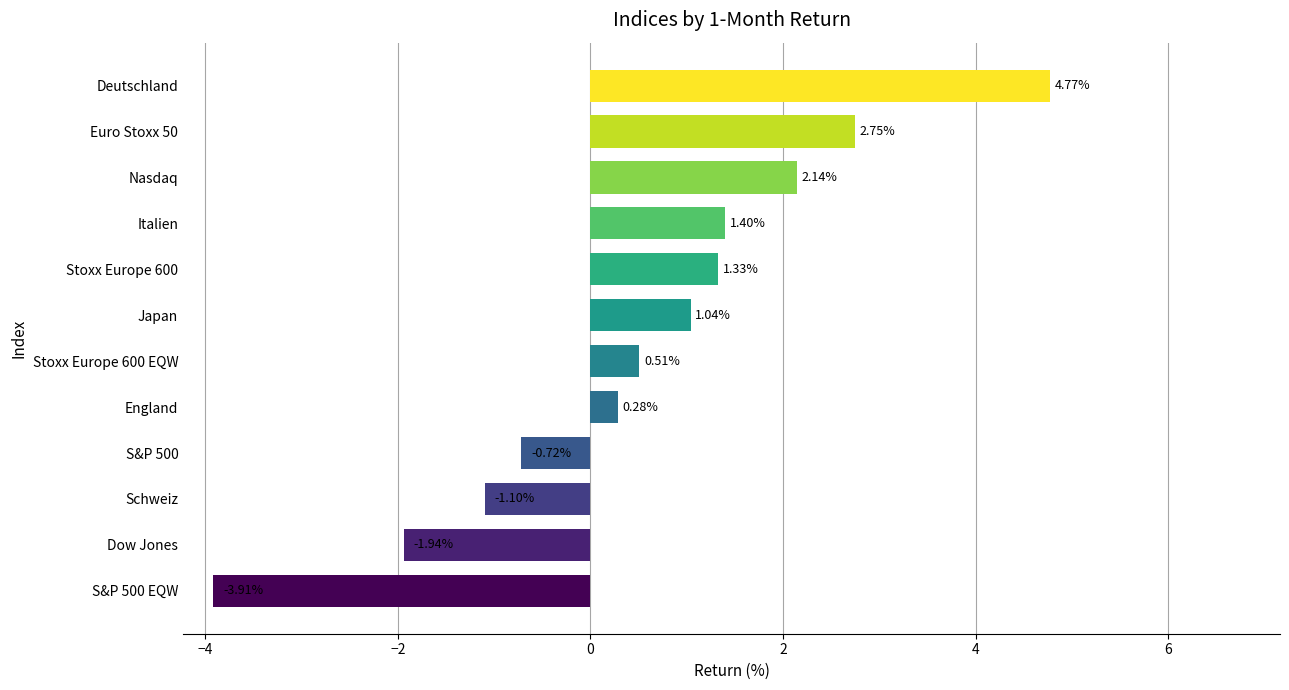

Are the bars grouped side by side (vs. stacked)?

No